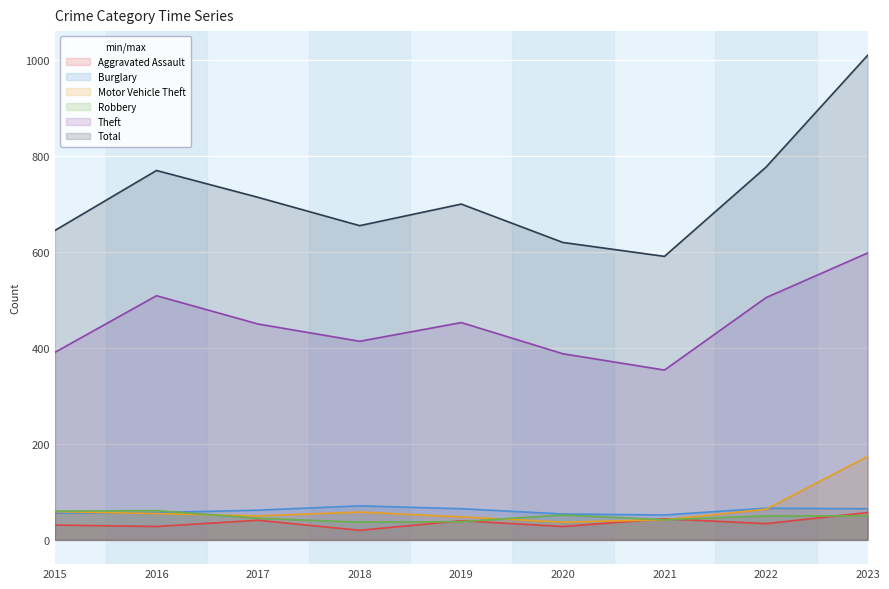

How many series are shown in this chart?

6